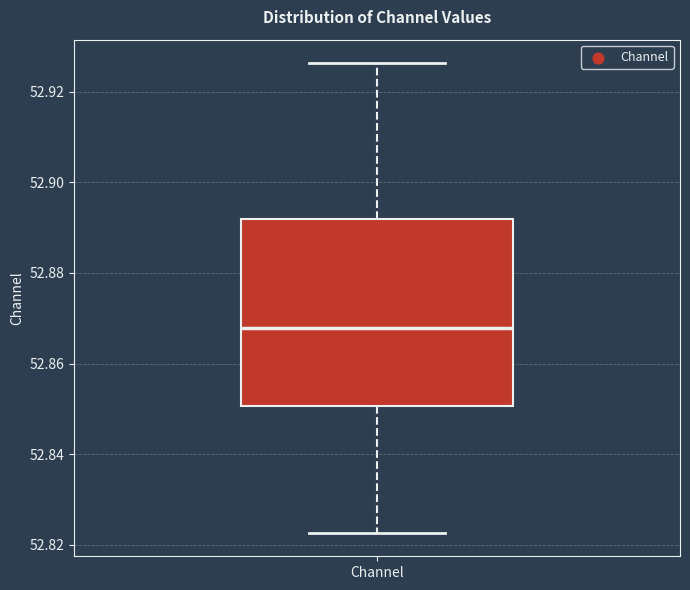

Read this box plot against the y-axis: the position of the median line, the range covered by the box, and the ends of both whiskers. The values are not printed on the chart, so give them approximately, as read against the axis.

median 52.868, box 52.850 to 52.892, whiskers 52.822 to 52.926